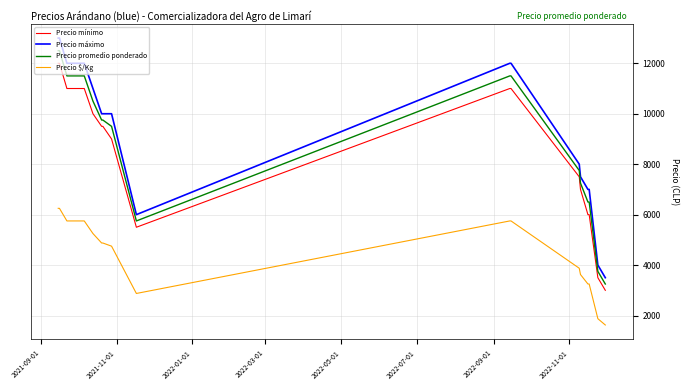

What is the difference between the maximum and minimum values in the Precio $/Kg series?

4625